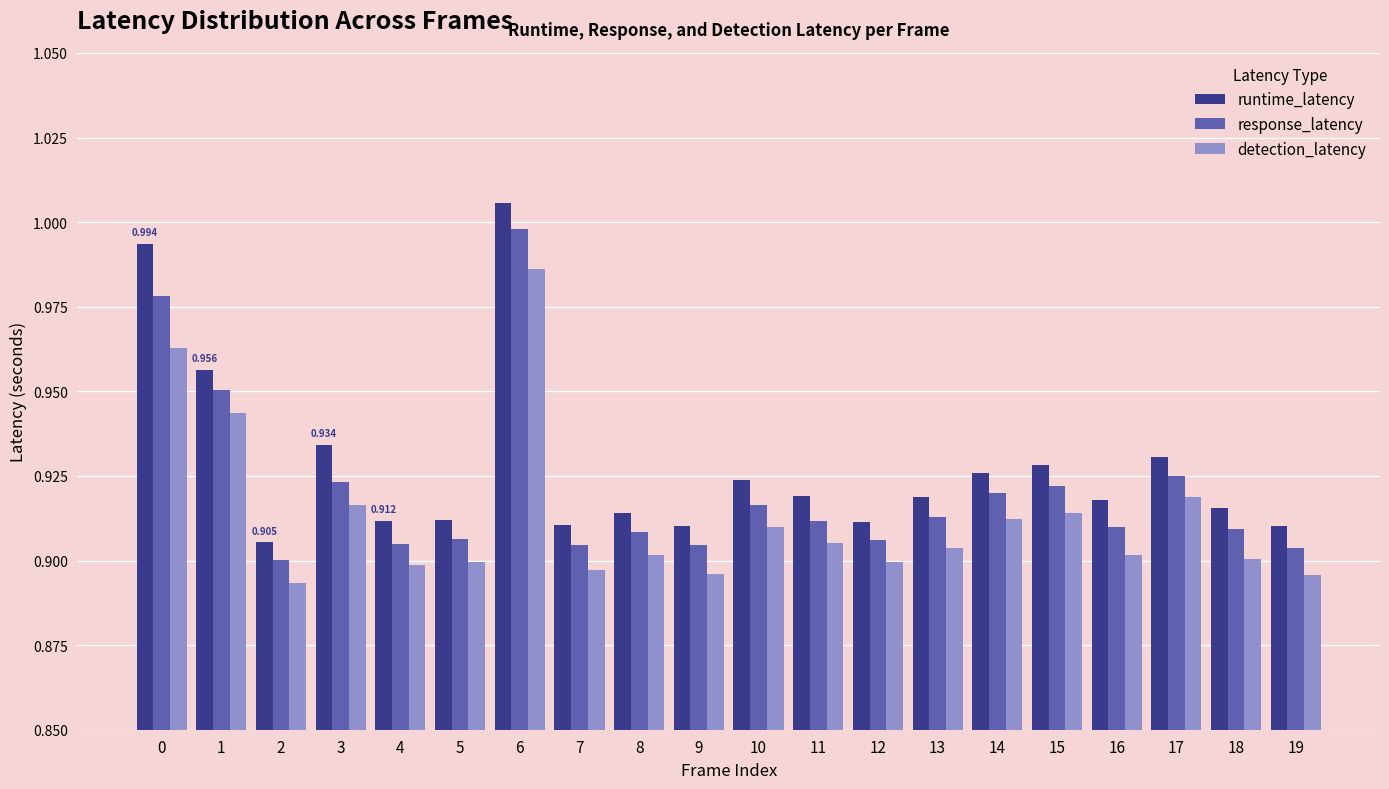

Is the value of detection_latency at 9 greater than the value of response_latency at 15?

No